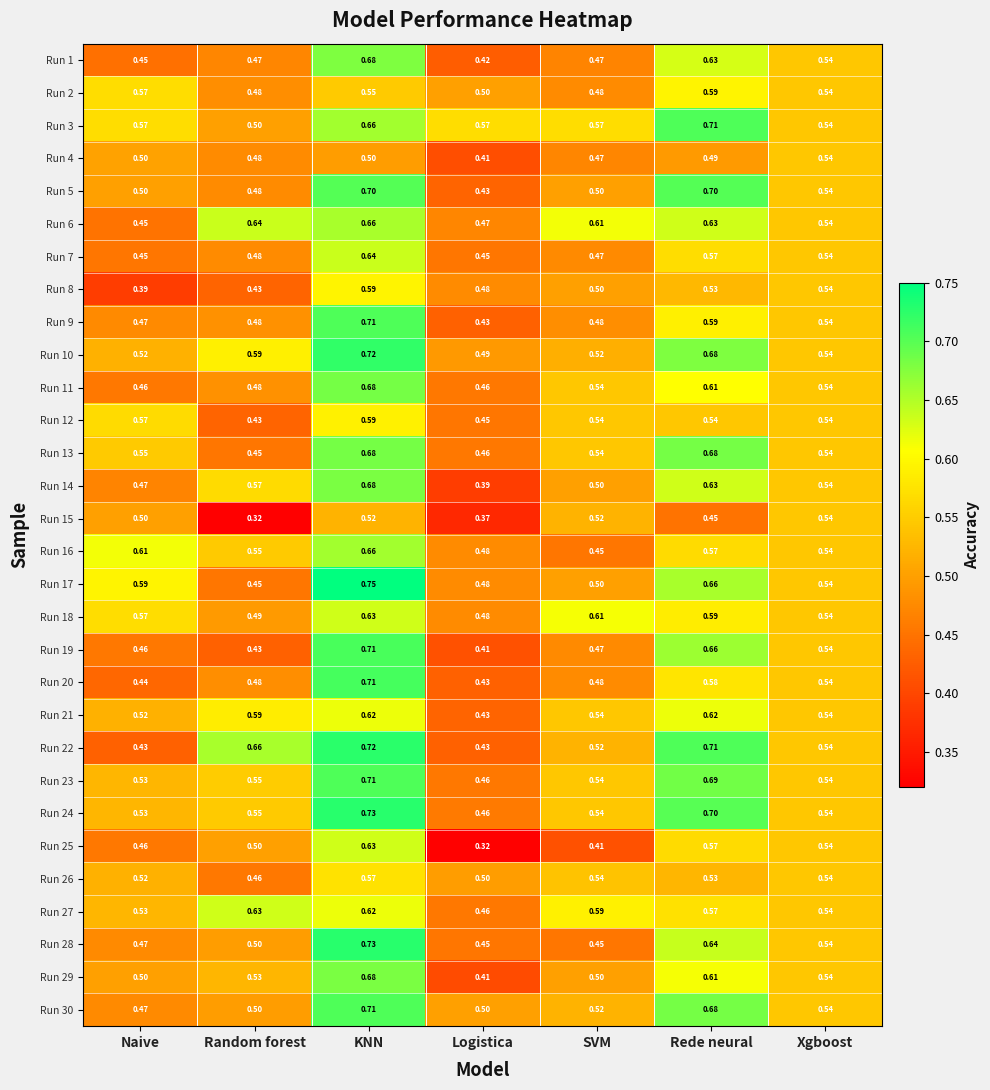

At which category does the chart reach its peak across all series?

KNN